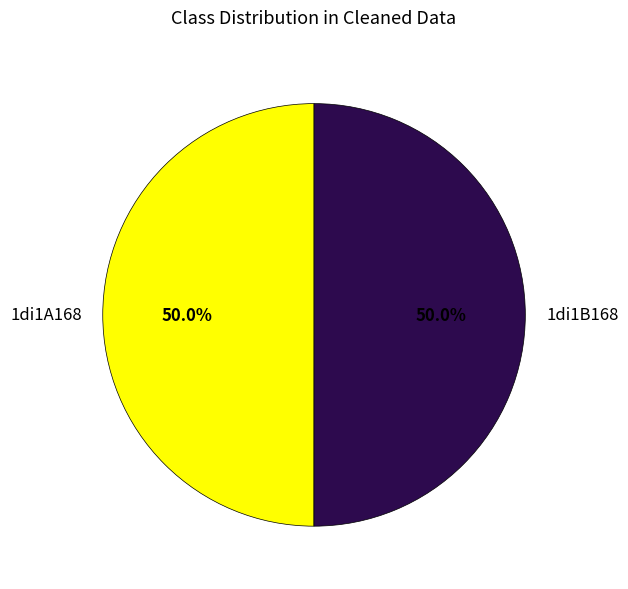

To the nearest percent, what percentage of the pie is 1di1A168?

50%